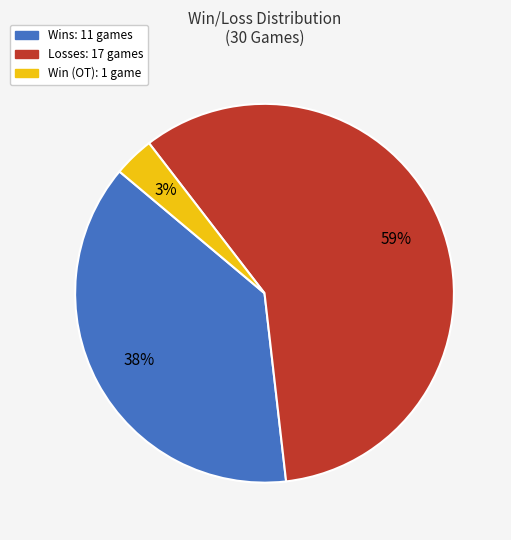

Does any single category account for the majority?

Yes